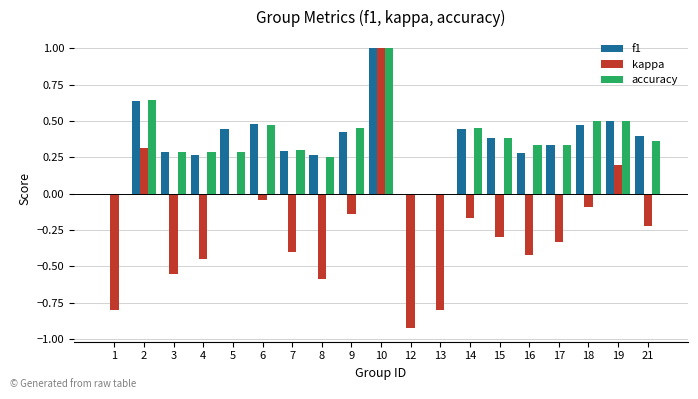

The value of accuracy at 10 is 1.7. True or false?

False